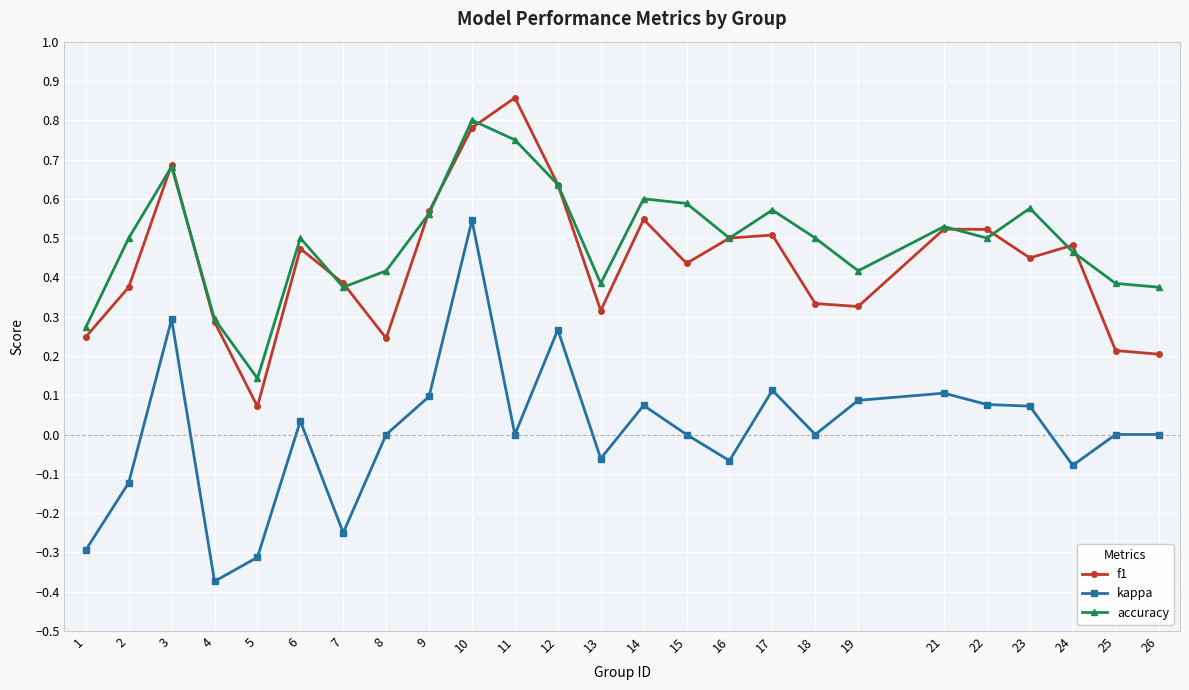

At which category does kappa reach its first local valley?

4